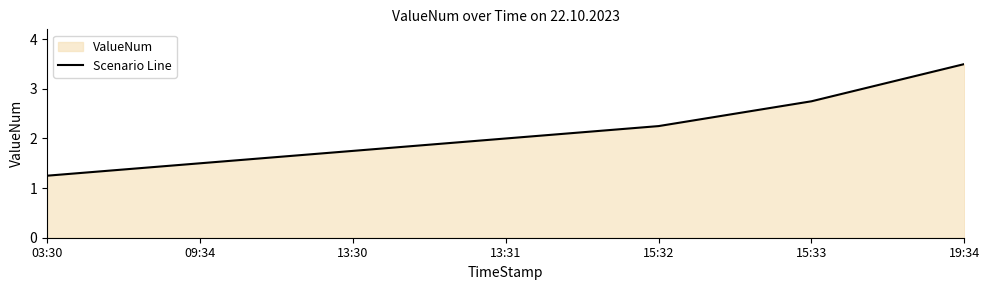

What is the label of the 7th point from the left?

19:34